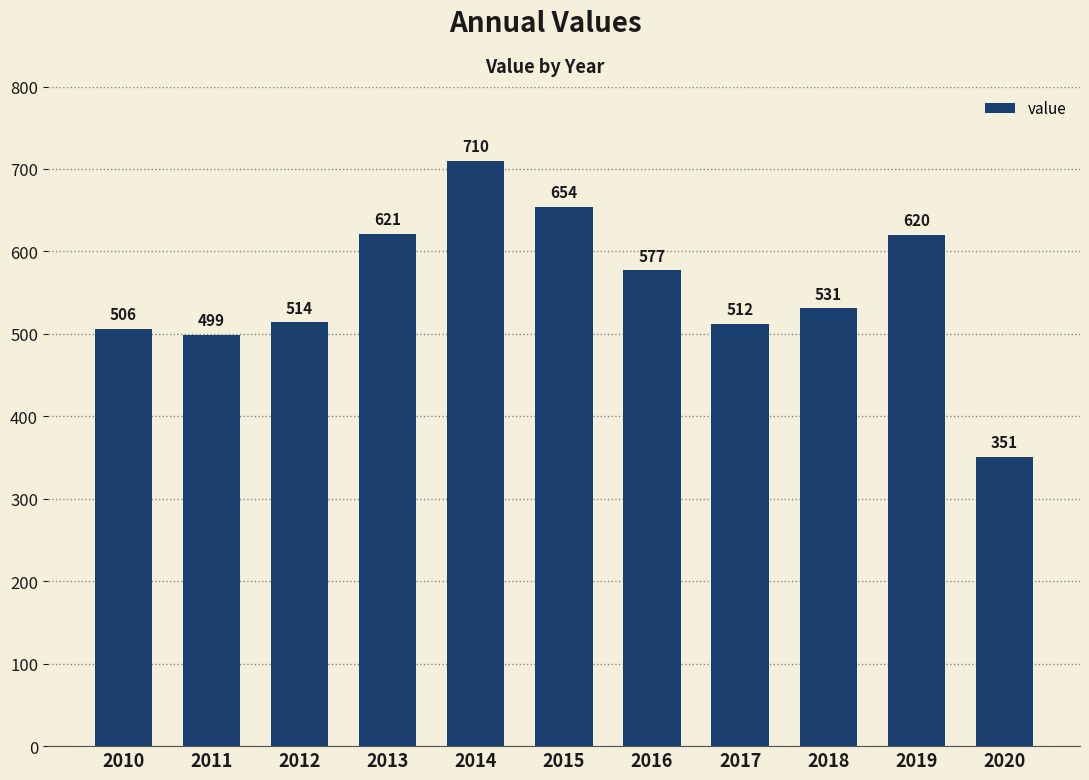

Which label corresponds to the smallest value in the chart?

2020